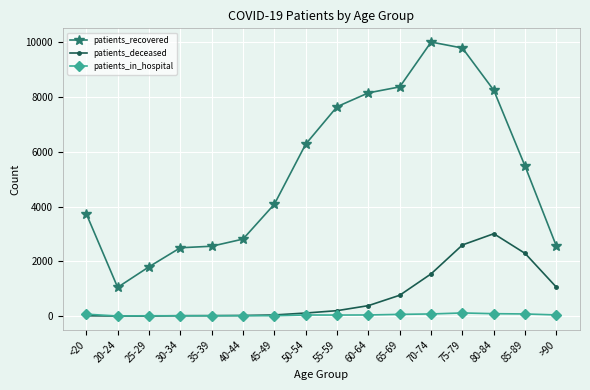

Is the value of patients_in_hospital at 25-29 greater than the value of patients_deceased at 65-69?

No